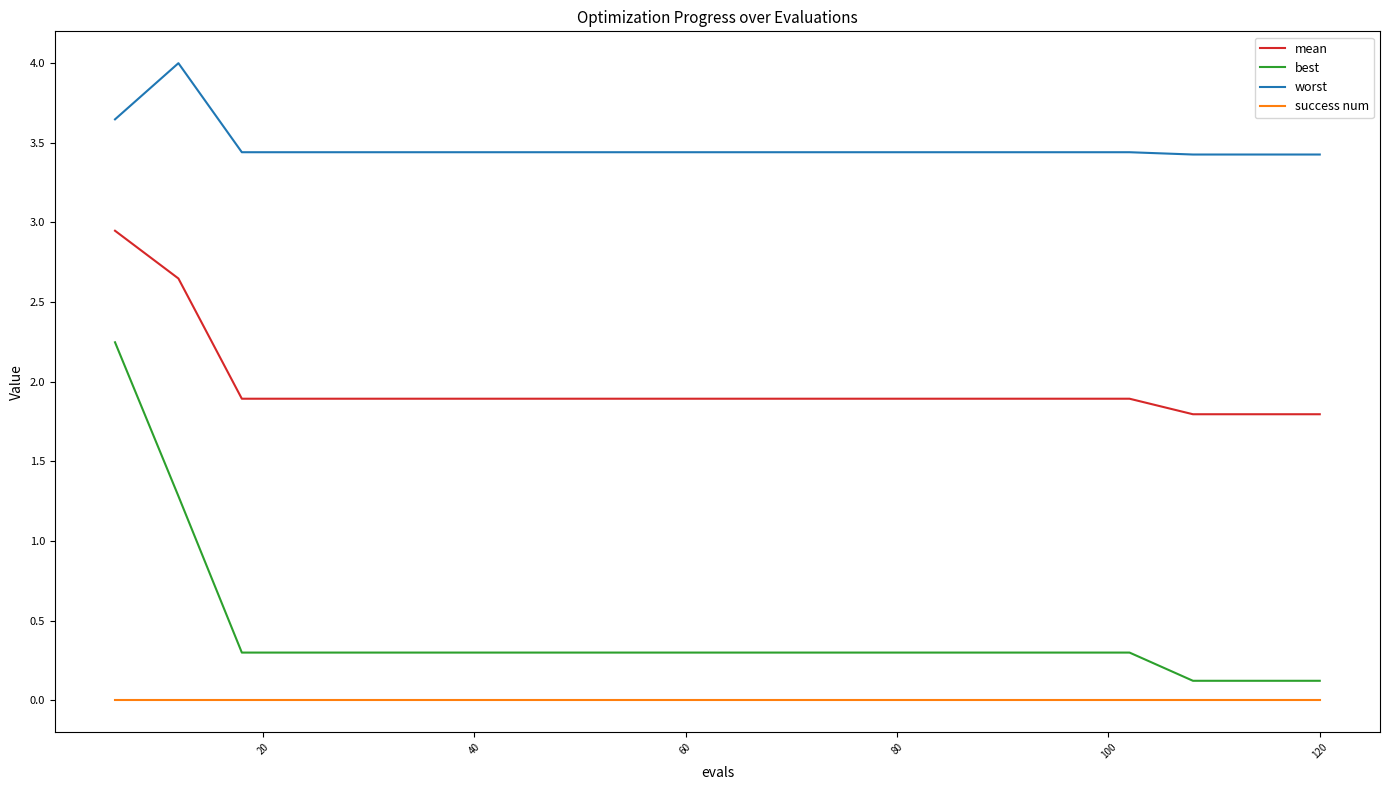

List the series in order of their peak value, lowest first.

success num, best, mean, worst